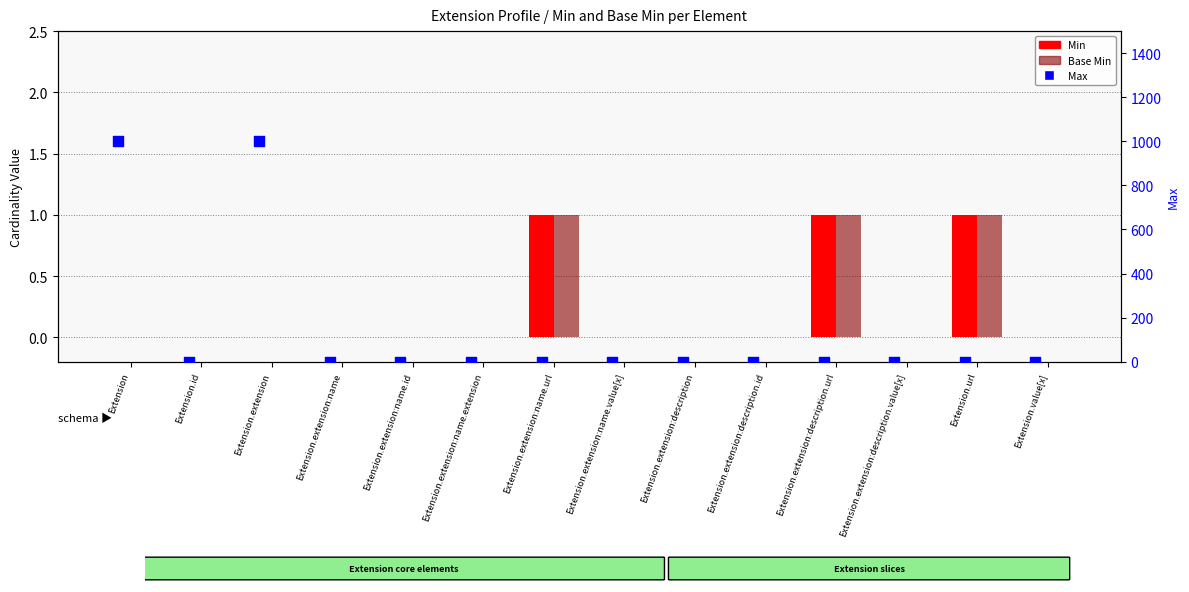

At which category is the sum across all series the highest?

Extension